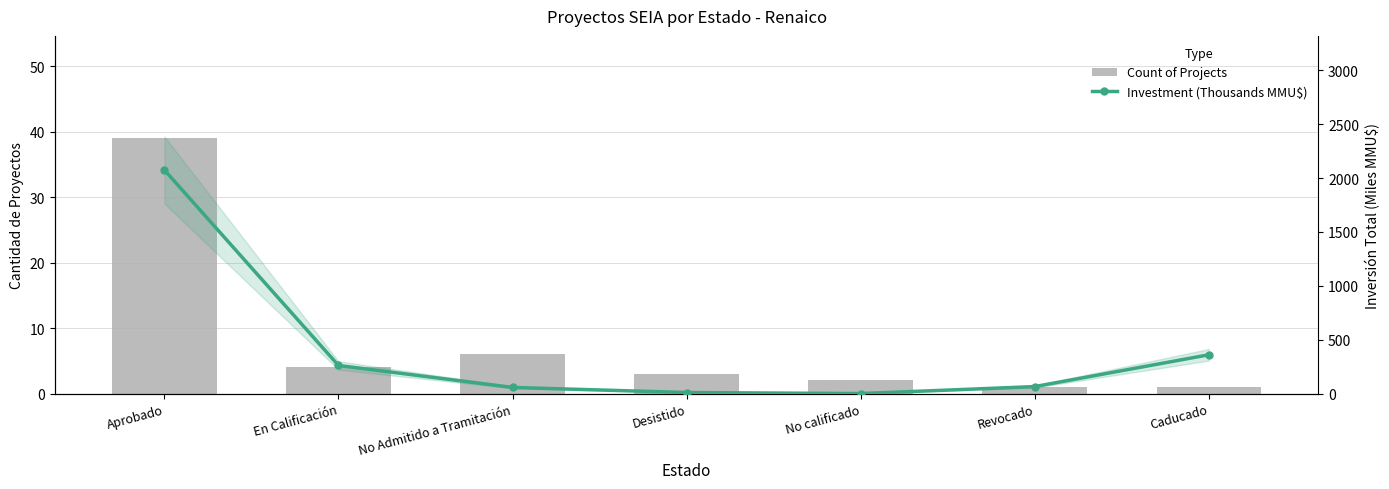

What is the sum of the Investment (Thousands MMU$) values at No Admitido a Tramitación and Desistido?

67.2